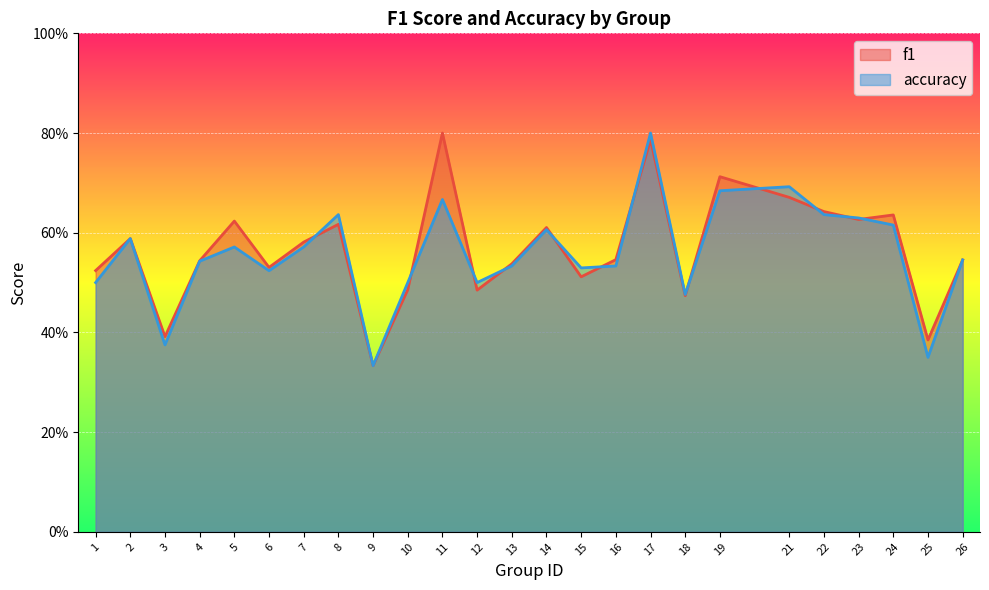

Which series ends up on top after the final intersection of accuracy and f1?

f1